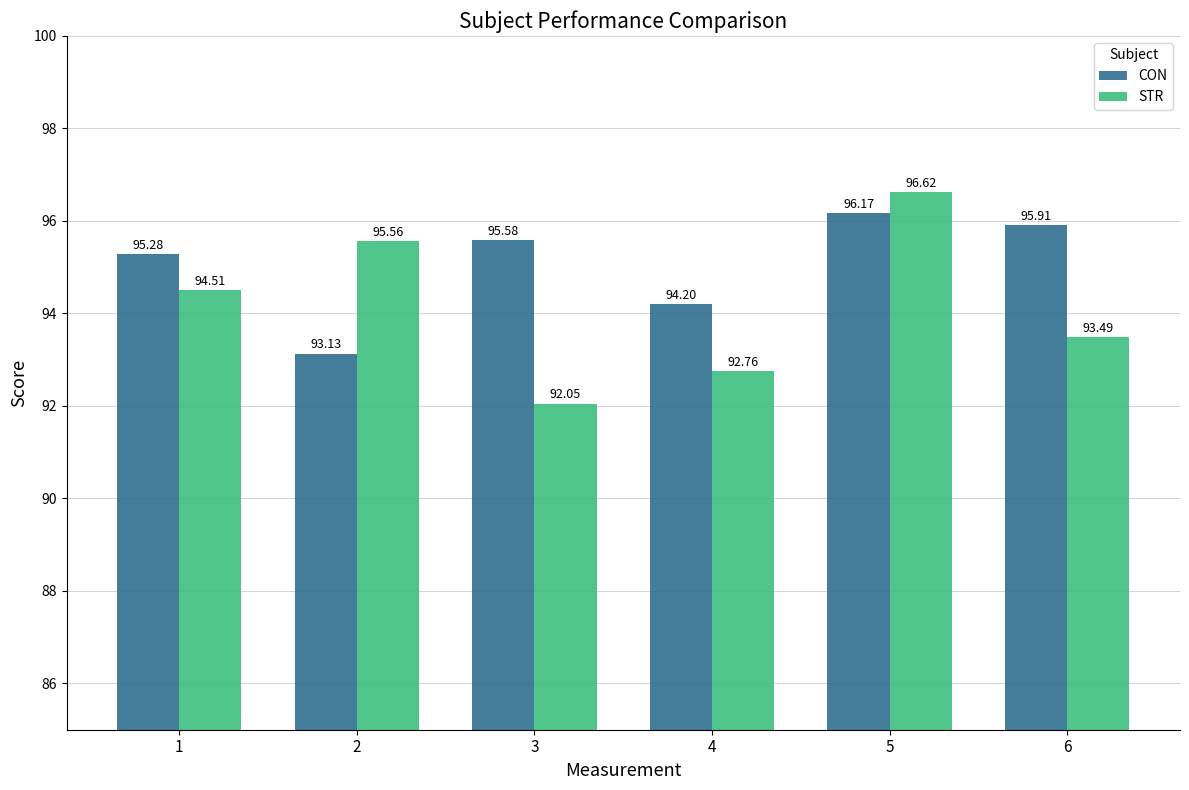

What is the difference between the highest and lowest values at 2?

2.4